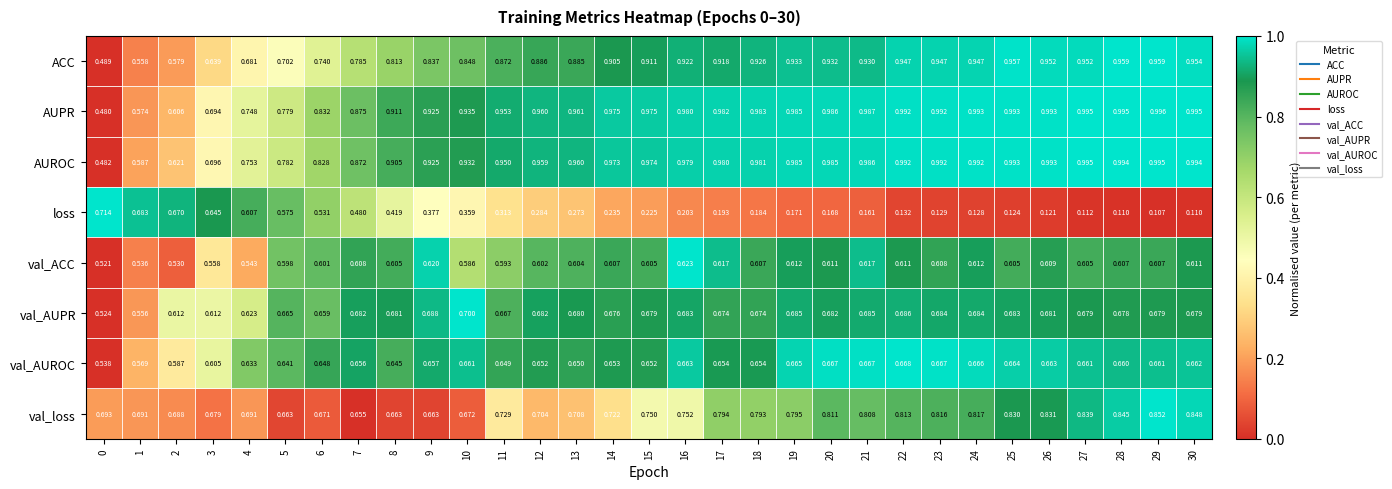

Which series has the largest range (max minus min)?

loss